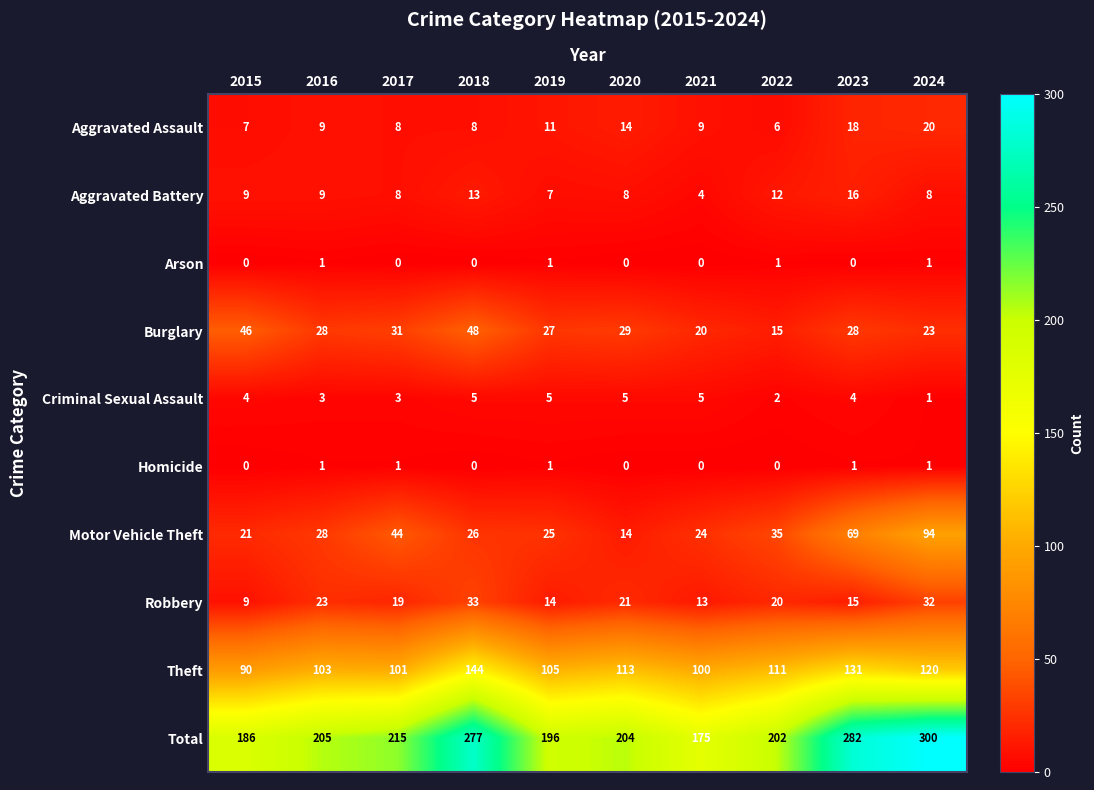

Where is Burglary nearest to the value 31?

2017